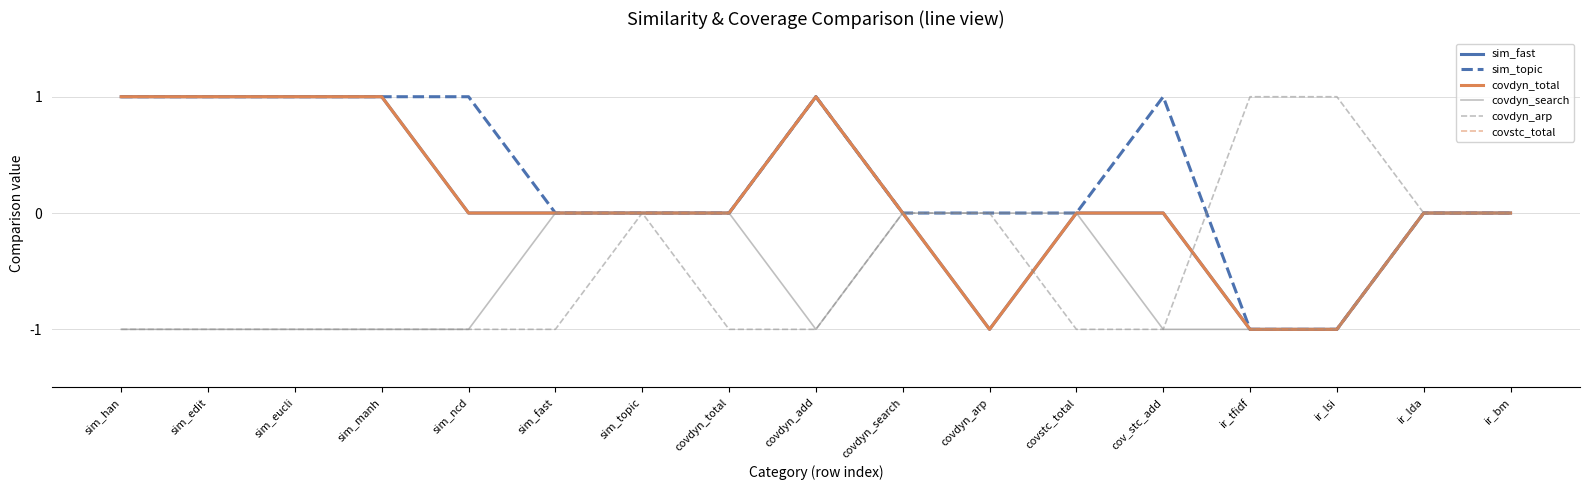

Does the chart display data point markers on the line(s)?

No